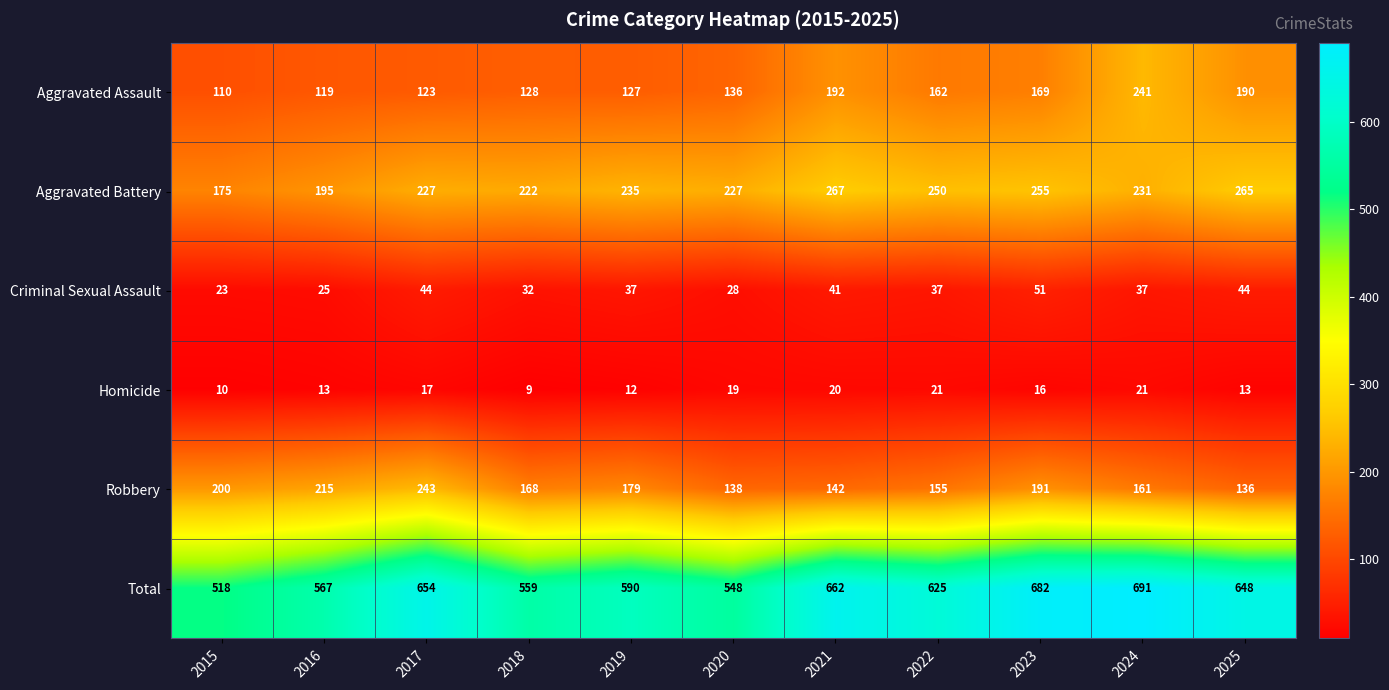

At which category is the sum across all series the highest?

2024